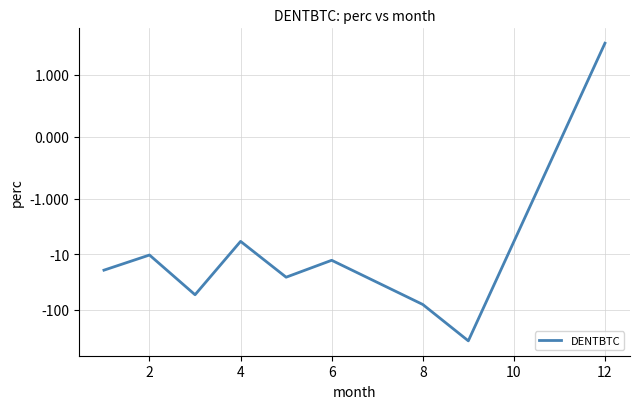

At which label does the data first exceed -19?

2